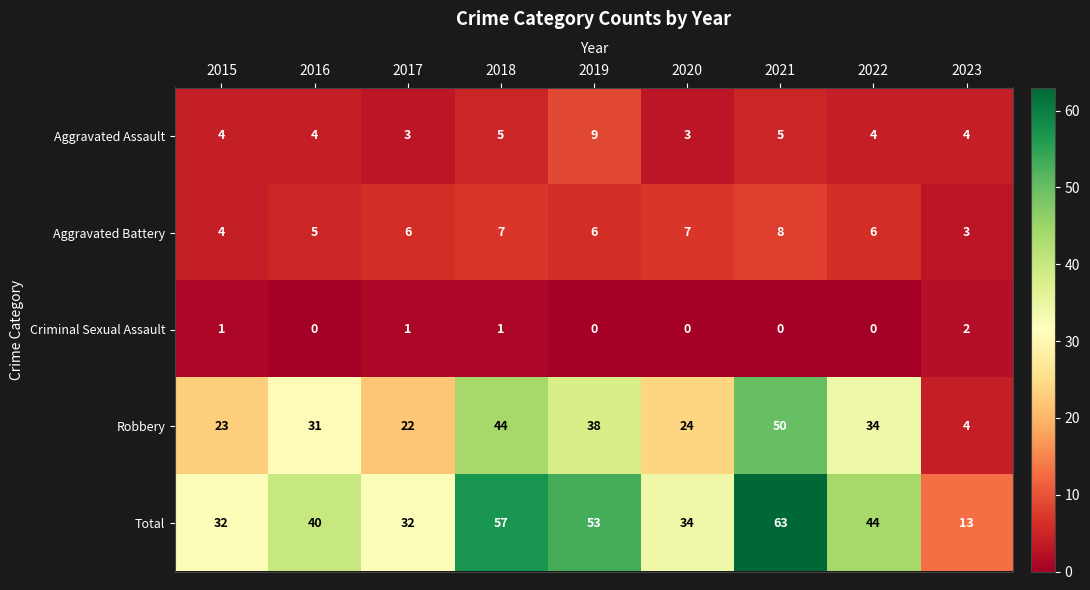

How many distinct data groups are displayed?

5